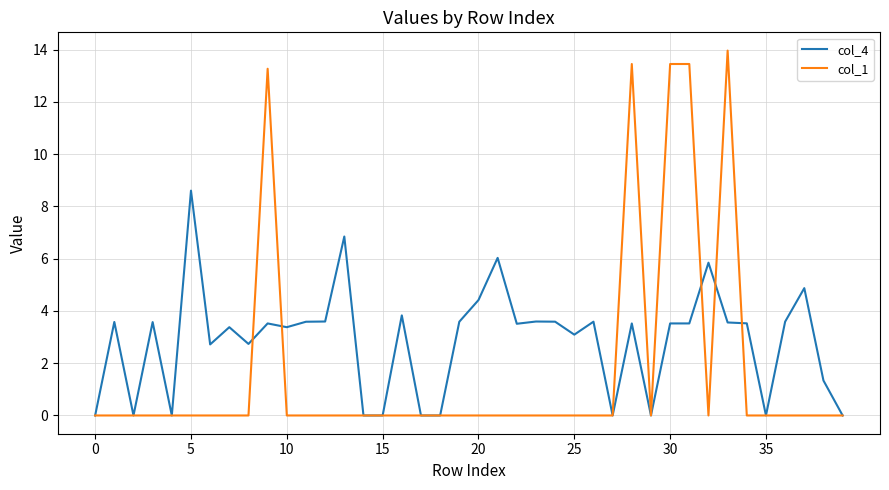

Rank the series by their average value, from lowest to highest.

col_1, col_4